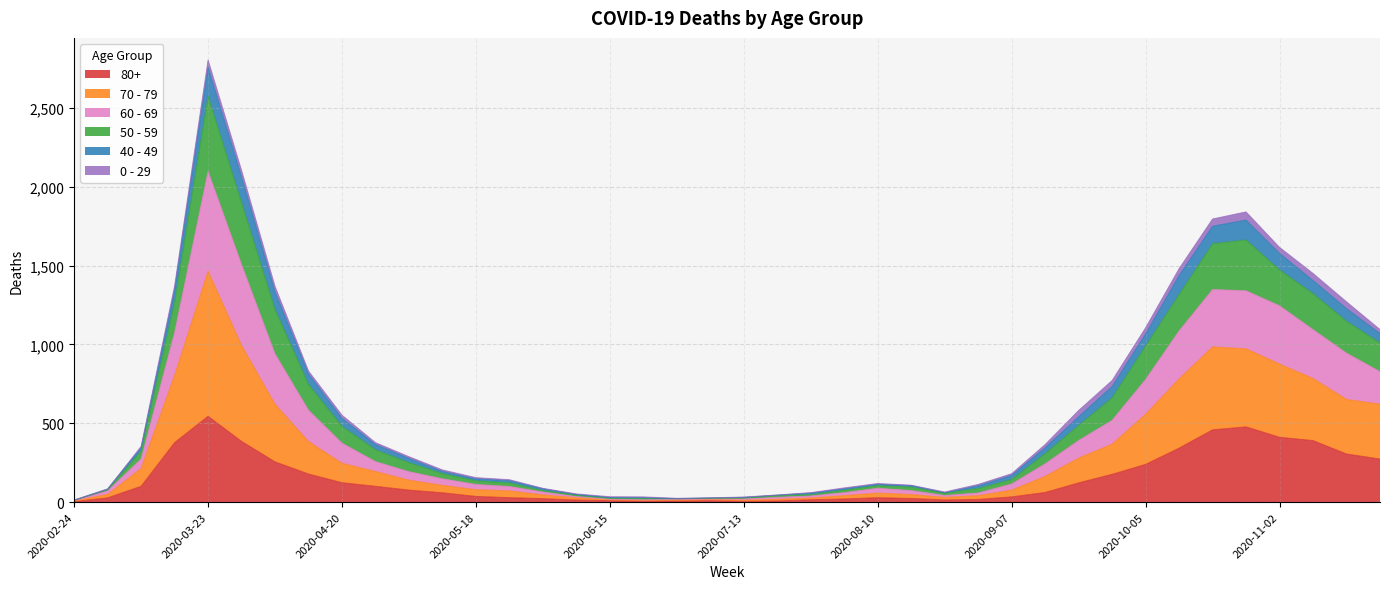

How many lines are shown in the chart?

6